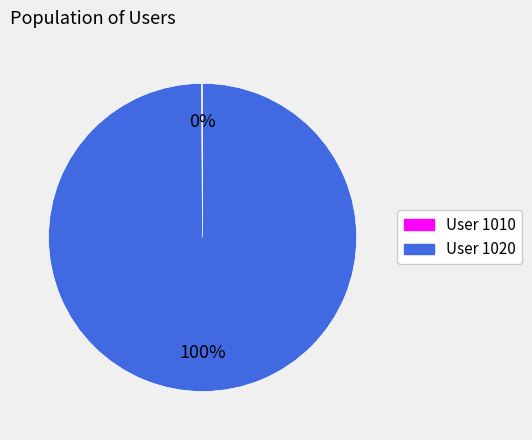

To the nearest percent, what is the difference between the largest and smallest slice percentages?

100%